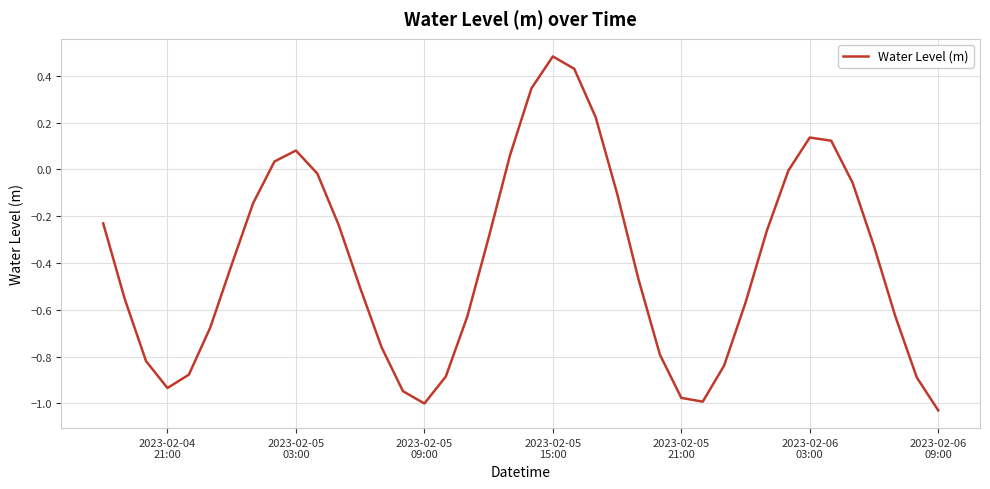

What is the maximum value shown in the chart?

0.5